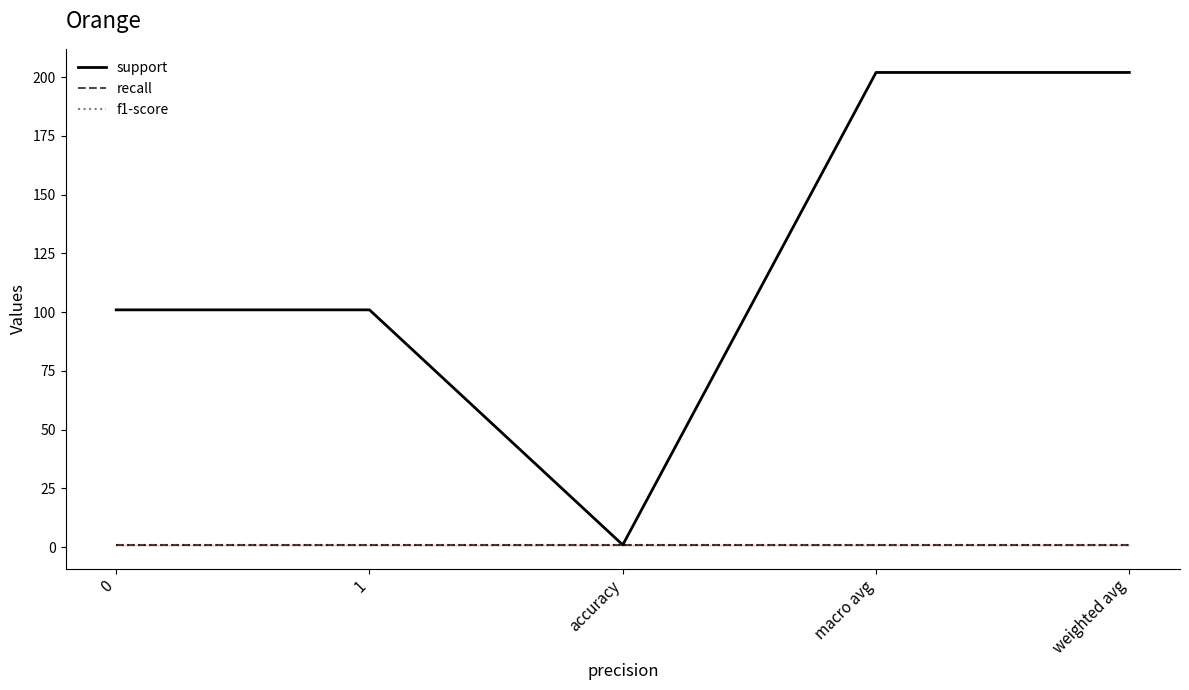

What is the highest value of the f1-score series?

1